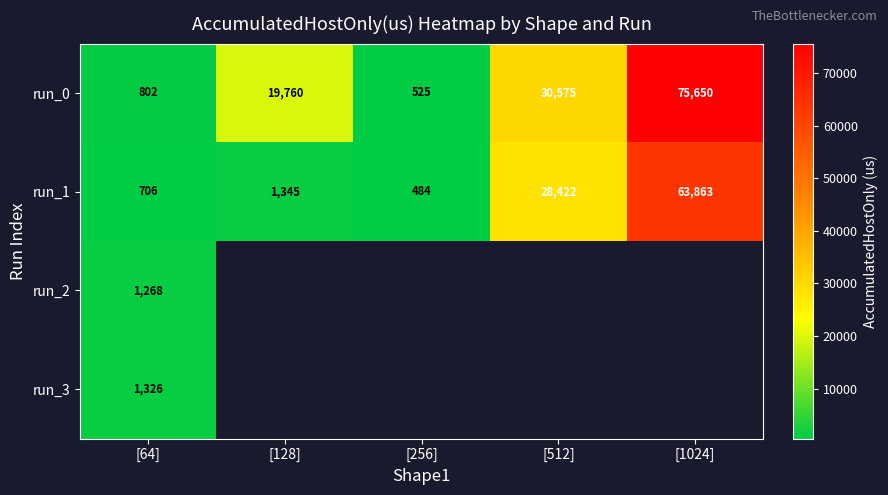

Which has a higher value, [1024] or [128]?

[1024]